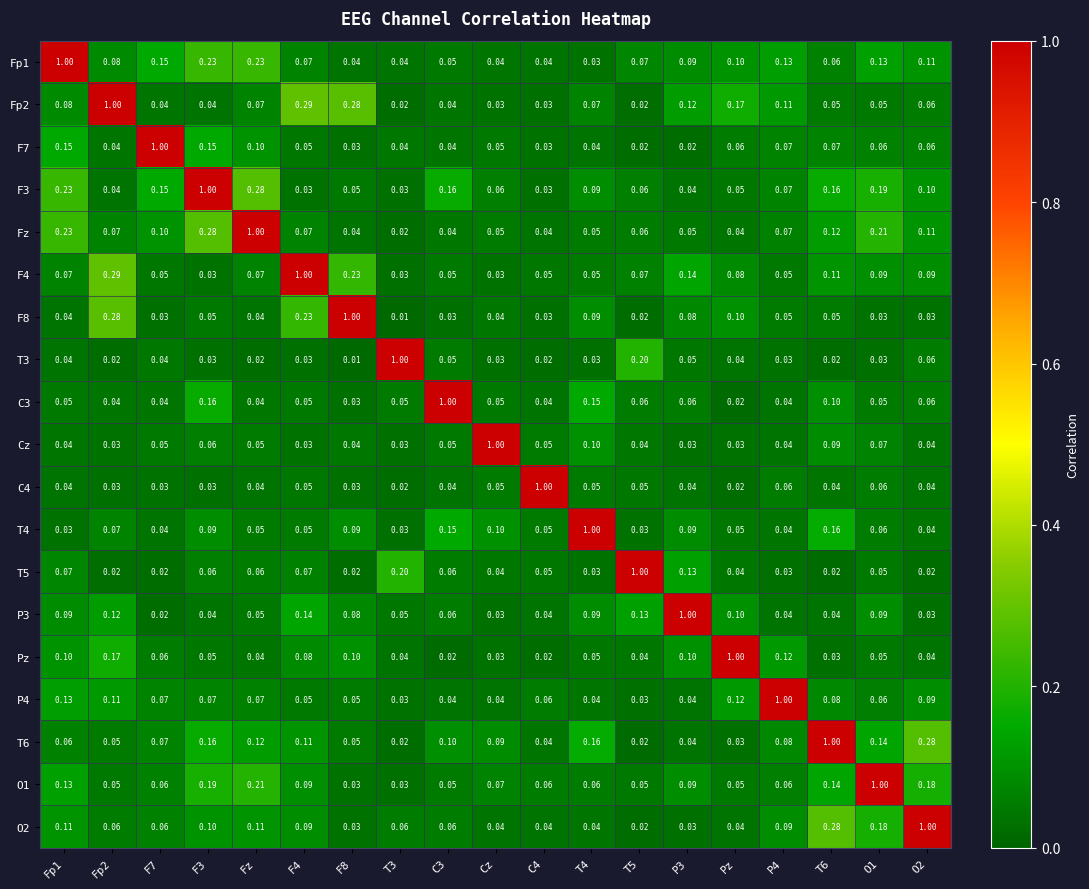

Reading left to right, transcribe all the data shown in this chart.

Fp1: Fp1=1.0	Fp2=0.1	F7=0.1	F3=0.2	Fz=0.2	F4=0.1	F8=0.0	T3=0.0	C3=0.1	Cz=0.0	C4=0.0	T4=0.0	T5=0.1	P3=0.1	Pz=0.1	P4=0.1	T6=0.1	O1=0.1	O2=0.1
Fp2: Fp1=0.1	Fp2=1.0	F7=0.0	F3=0.0	Fz=0.1	F4=0.3	F8=0.3	T3=0.0	C3=0.0	Cz=0.0	C4=0.0	T4=0.1	T5=0.0	P3=0.1	Pz=0.2	P4=0.1	T6=0.1	O1=0.1	O2=0.1
F7: Fp1=0.1	Fp2=0.0	F7=1.0	F3=0.1	Fz=0.1	F4=0.1	F8=0.0	T3=0.0	C3=0.0	Cz=0.1	C4=0.0	T4=0.0	T5=0.0	P3=0.0	Pz=0.1	P4=0.1	T6=0.1	O1=0.1	O2=0.1
F3: Fp1=0.2	Fp2=0.0	F7=0.1	F3=1.0	Fz=0.3	F4=0.0	F8=0.1	T3=0.0	C3=0.2	Cz=0.1	C4=0.0	T4=0.1	T5=0.1	P3=0.0	Pz=0.1	P4=0.1	T6=0.2	O1=0.2	O2=0.1
Fz: Fp1=0.2	Fp2=0.1	F7=0.1	F3=0.3	Fz=1.0	F4=0.1	F8=0.0	T3=0.0	C3=0.0	Cz=0.1	C4=0.0	T4=0.1	T5=0.1	P3=0.1	Pz=0.0	P4=0.1	T6=0.1	O1=0.2	O2=0.1
F4: Fp1=0.1	Fp2=0.3	F7=0.1	F3=0.0	Fz=0.1	F4=1.0	F8=0.2	T3=0.0	C3=0.1	Cz=0.0	C4=0.1	T4=0.1	T5=0.1	P3=0.1	Pz=0.1	P4=0.1	T6=0.1	O1=0.1	O2=0.1
F8: Fp1=0.0	Fp2=0.3	F7=0.0	F3=0.1	Fz=0.0	F4=0.2	F8=1.0	T3=0.0	C3=0.0	Cz=0.0	C4=0.0	T4=0.1	T5=0.0	P3=0.1	Pz=0.1	P4=0.1	T6=0.1	O1=0.0	O2=0.0
T3: Fp1=0.0	Fp2=0.0	F7=0.0	F3=0.0	Fz=0.0	F4=0.0	F8=0.0	T3=1.0	C3=0.1	Cz=0.0	C4=0.0	T4=0.0	T5=0.2	P3=0.1	Pz=0.0	P4=0.0	T6=0.0	O1=0.0	O2=0.1
C3: Fp1=0.1	Fp2=0.0	F7=0.0	F3=0.2	Fz=0.0	F4=0.1	F8=0.0	T3=0.1	C3=1.0	Cz=0.1	C4=0.0	T4=0.1	T5=0.1	P3=0.1	Pz=0.0	P4=0.0	T6=0.1	O1=0.1	O2=0.1
Cz: Fp1=0.0	Fp2=0.0	F7=0.1	F3=0.1	Fz=0.1	F4=0.0	F8=0.0	T3=0.0	C3=0.1	Cz=1.0	C4=0.1	T4=0.1	T5=0.0	P3=0.0	Pz=0.0	P4=0.0	T6=0.1	O1=0.1	O2=0.0
C4: Fp1=0.0	Fp2=0.0	F7=0.0	F3=0.0	Fz=0.0	F4=0.1	F8=0.0	T3=0.0	C3=0.0	Cz=0.1	C4=1.0	T4=0.1	T5=0.1	P3=0.0	Pz=0.0	P4=0.1	T6=0.0	O1=0.1	O2=0.0
T4: Fp1=0.0	Fp2=0.1	F7=0.0	F3=0.1	Fz=0.1	F4=0.1	F8=0.1	T3=0.0	C3=0.1	Cz=0.1	C4=0.1	T4=1.0	T5=0.0	P3=0.1	Pz=0.1	P4=0.0	T6=0.2	O1=0.1	O2=0.0
T5: Fp1=0.1	Fp2=0.0	F7=0.0	F3=0.1	Fz=0.1	F4=0.1	F8=0.0	T3=0.2	C3=0.1	Cz=0.0	C4=0.1	T4=0.0	T5=1.0	P3=0.1	Pz=0.0	P4=0.0	T6=0.0	O1=0.1	O2=0.0
P3: Fp1=0.1	Fp2=0.1	F7=0.0	F3=0.0	Fz=0.1	F4=0.1	F8=0.1	T3=0.1	C3=0.1	Cz=0.0	C4=0.0	T4=0.1	T5=0.1	P3=1.0	Pz=0.1	P4=0.0	T6=0.0	O1=0.1	O2=0.0
Pz: Fp1=0.1	Fp2=0.2	F7=0.1	F3=0.1	Fz=0.0	F4=0.1	F8=0.1	T3=0.0	C3=0.0	Cz=0.0	C4=0.0	T4=0.1	T5=0.0	P3=0.1	Pz=1.0	P4=0.1	T6=0.0	O1=0.1	O2=0.0
P4: Fp1=0.1	Fp2=0.1	F7=0.1	F3=0.1	Fz=0.1	F4=0.1	F8=0.1	T3=0.0	C3=0.0	Cz=0.0	C4=0.1	T4=0.0	T5=0.0	P3=0.0	Pz=0.1	P4=1.0	T6=0.1	O1=0.1	O2=0.1
T6: Fp1=0.1	Fp2=0.1	F7=0.1	F3=0.2	Fz=0.1	F4=0.1	F8=0.1	T3=0.0	C3=0.1	Cz=0.1	C4=0.0	T4=0.2	T5=0.0	P3=0.0	Pz=0.0	P4=0.1	T6=1.0	O1=0.1	O2=0.3
O1: Fp1=0.1	Fp2=0.1	F7=0.1	F3=0.2	Fz=0.2	F4=0.1	F8=0.0	T3=0.0	C3=0.1	Cz=0.1	C4=0.1	T4=0.1	T5=0.1	P3=0.1	Pz=0.1	P4=0.1	T6=0.1	O1=1.0	O2=0.2
O2: Fp1=0.1	Fp2=0.1	F7=0.1	F3=0.1	Fz=0.1	F4=0.1	F8=0.0	T3=0.1	C3=0.1	Cz=0.0	C4=0.0	T4=0.0	T5=0.0	P3=0.0	Pz=0.0	P4=0.1	T6=0.3	O1=0.2	O2=1.0